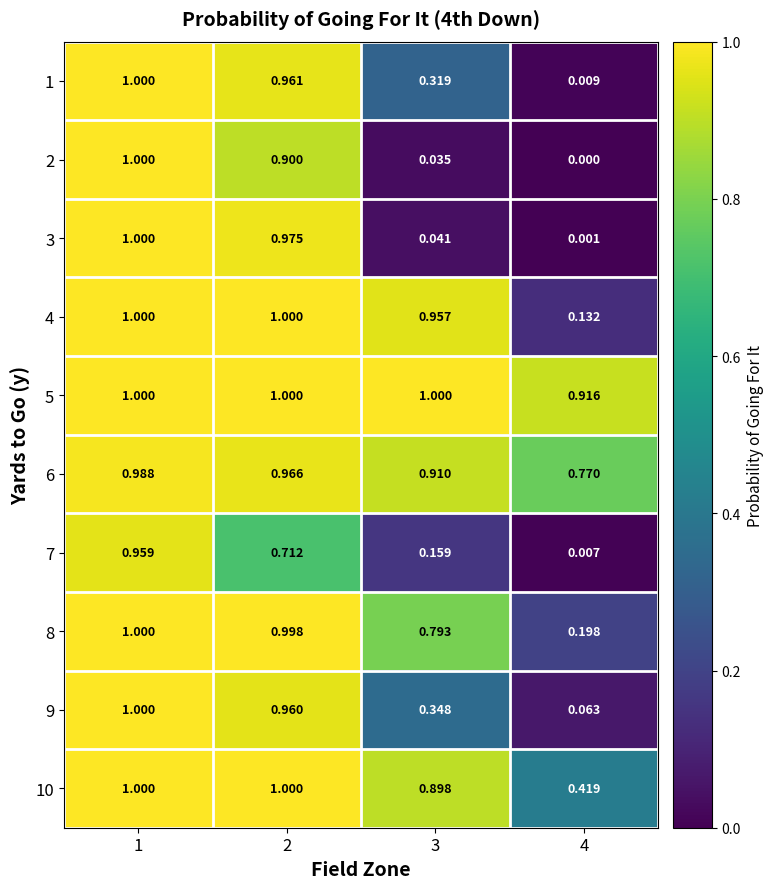

Is the value of 2 at 4 greater than the value of 5 at 2?

No